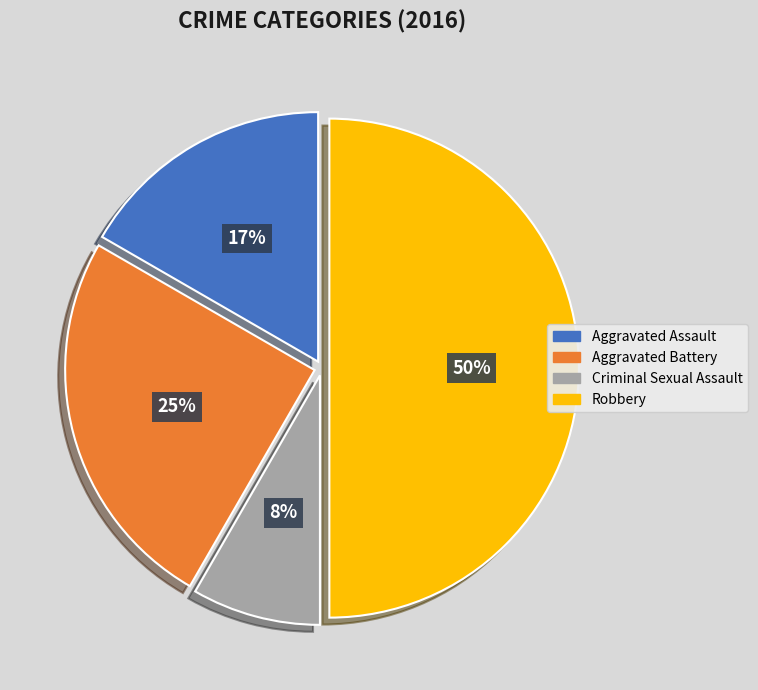

Does Aggravated Assault represent more than half of the total?

No